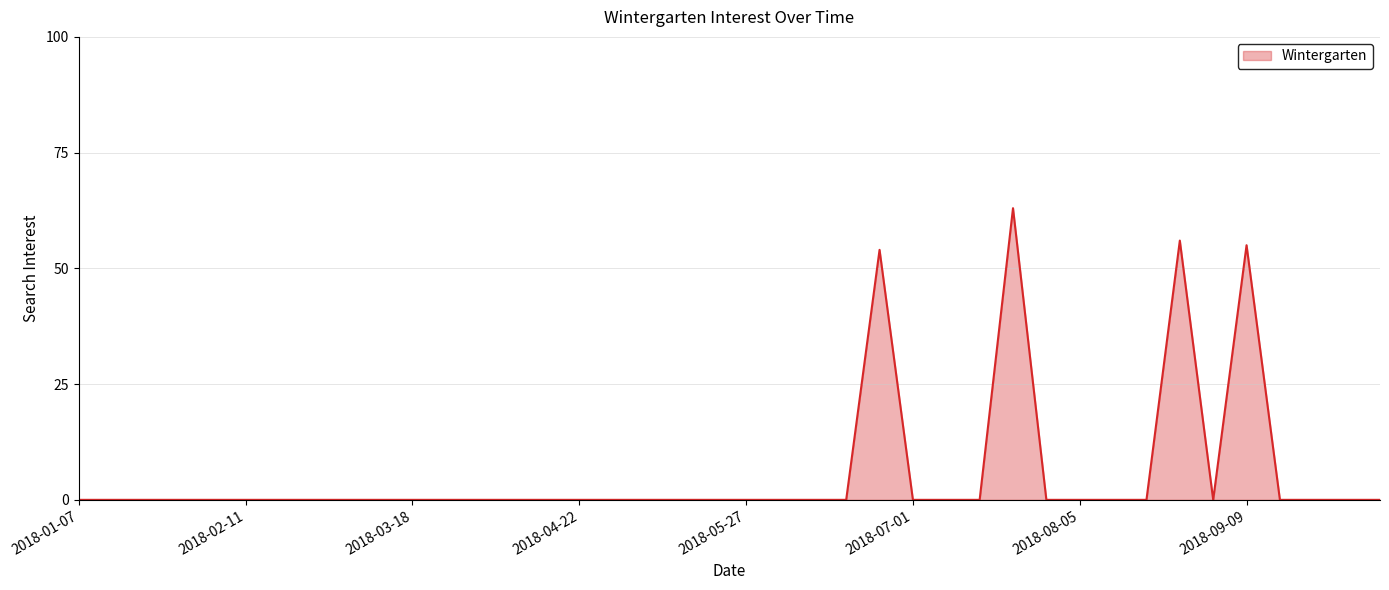

What is the greatest value displayed?

63